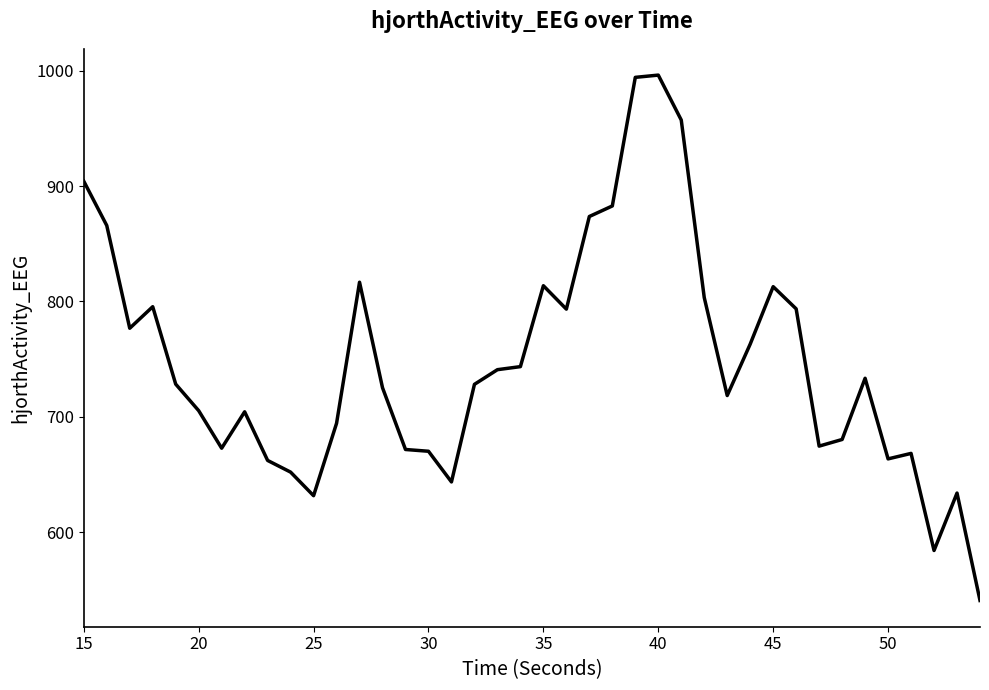

True or false: the data has more than 0 interior local peaks.

True